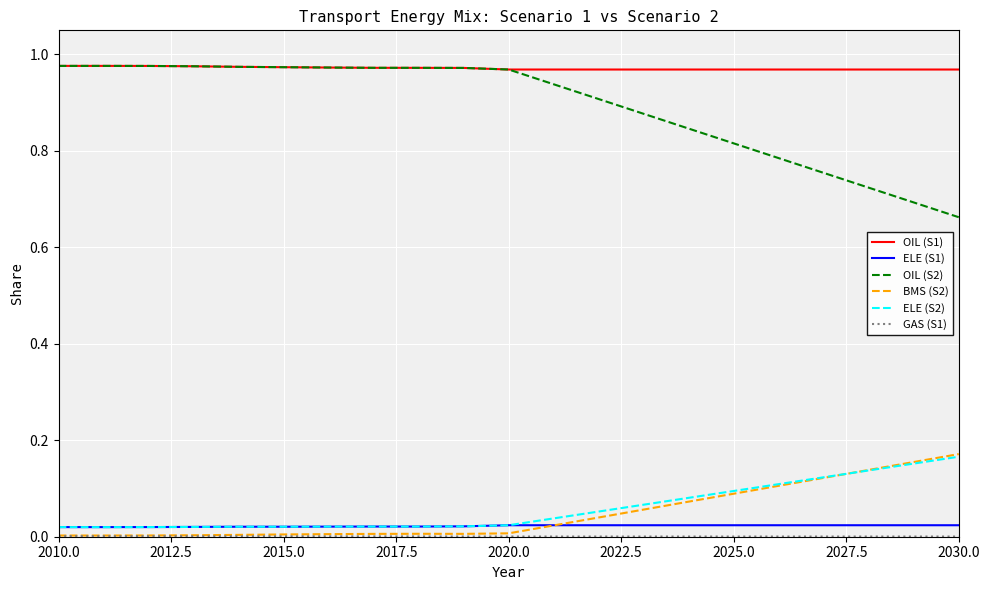

Which series has the largest total across all categories?

OIL (S1)